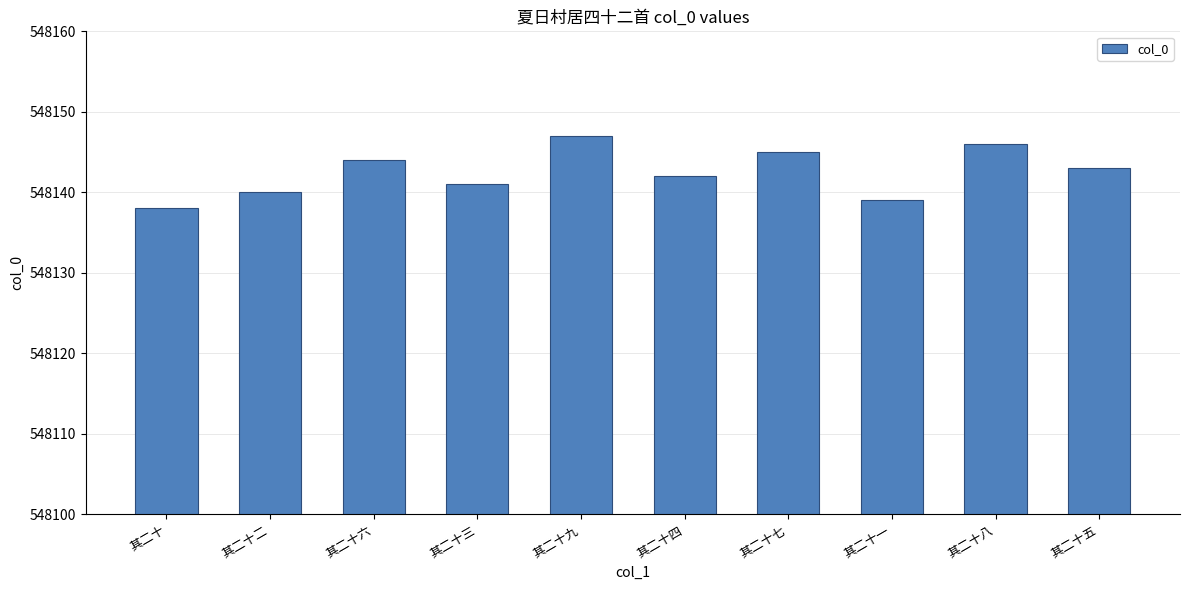

Read the value at 其二十九.

548147